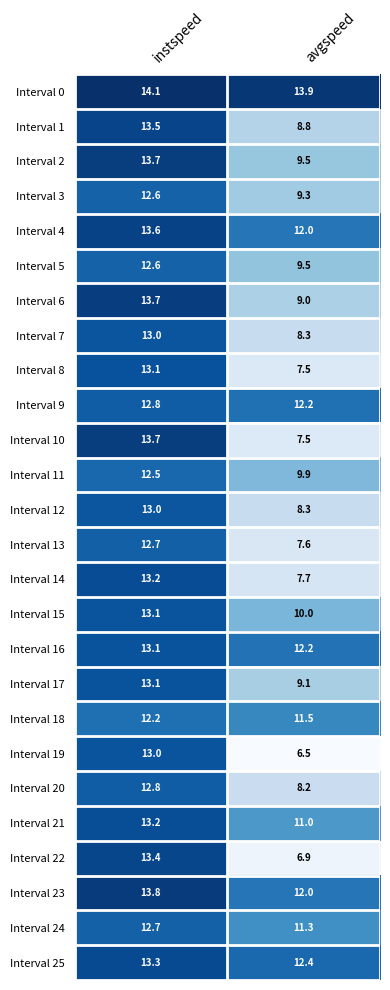

What is the smallest value displayed?

6.5